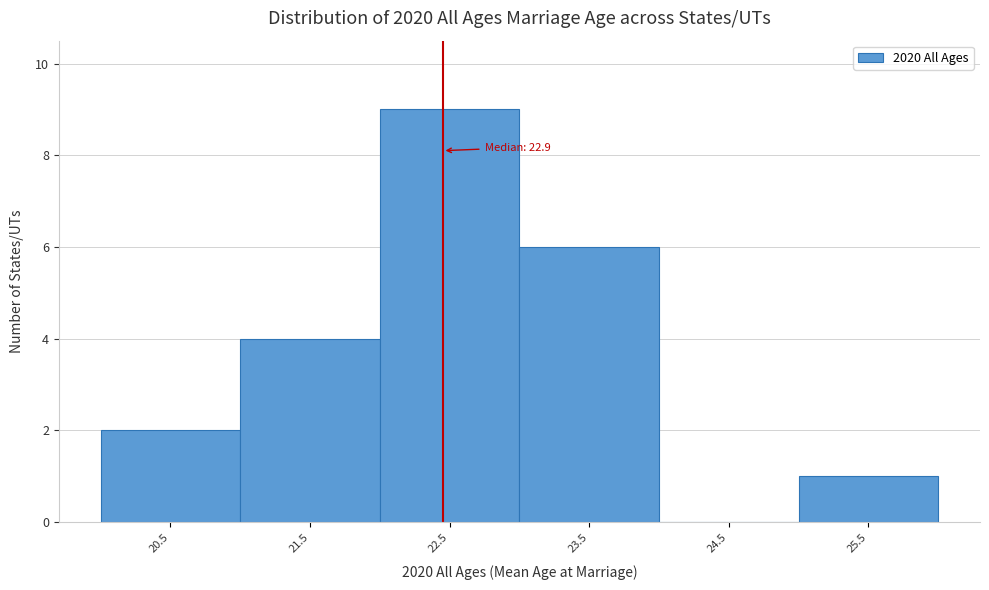

Reading left to right, extract all data points from this chart.

20.5=2	21.5=4	22.5=9	23.5=6	24.5=0	25.5=1